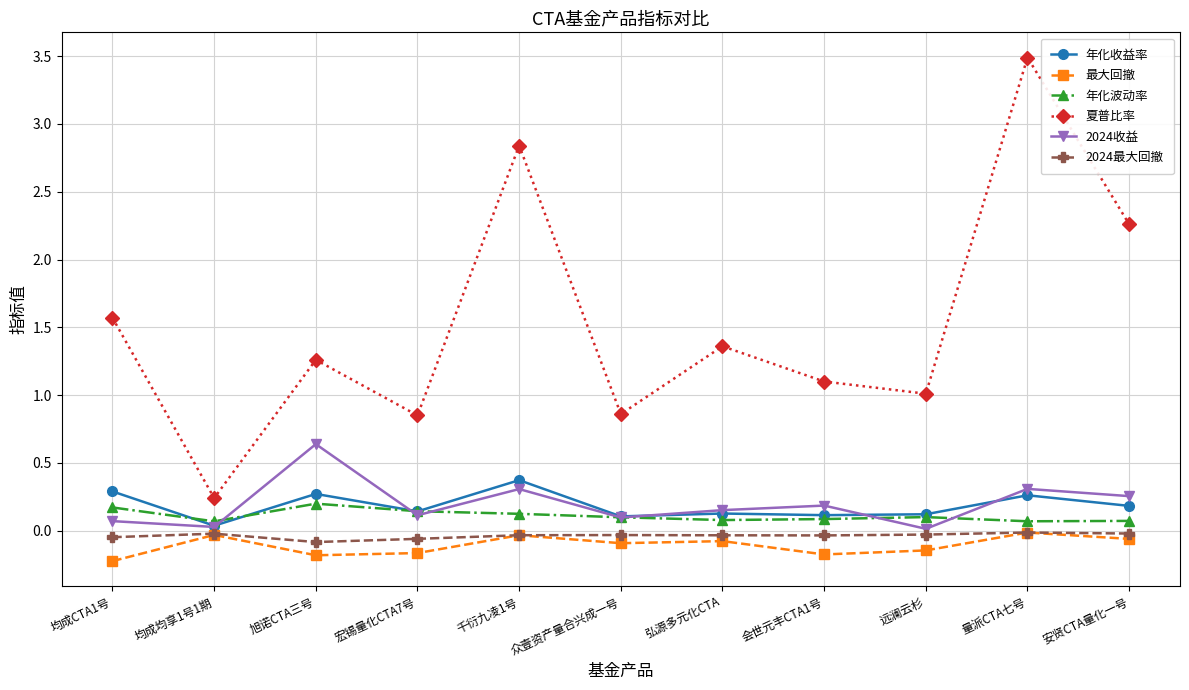

At which label does 夏普比率 reach its peak?

量派CTA七号